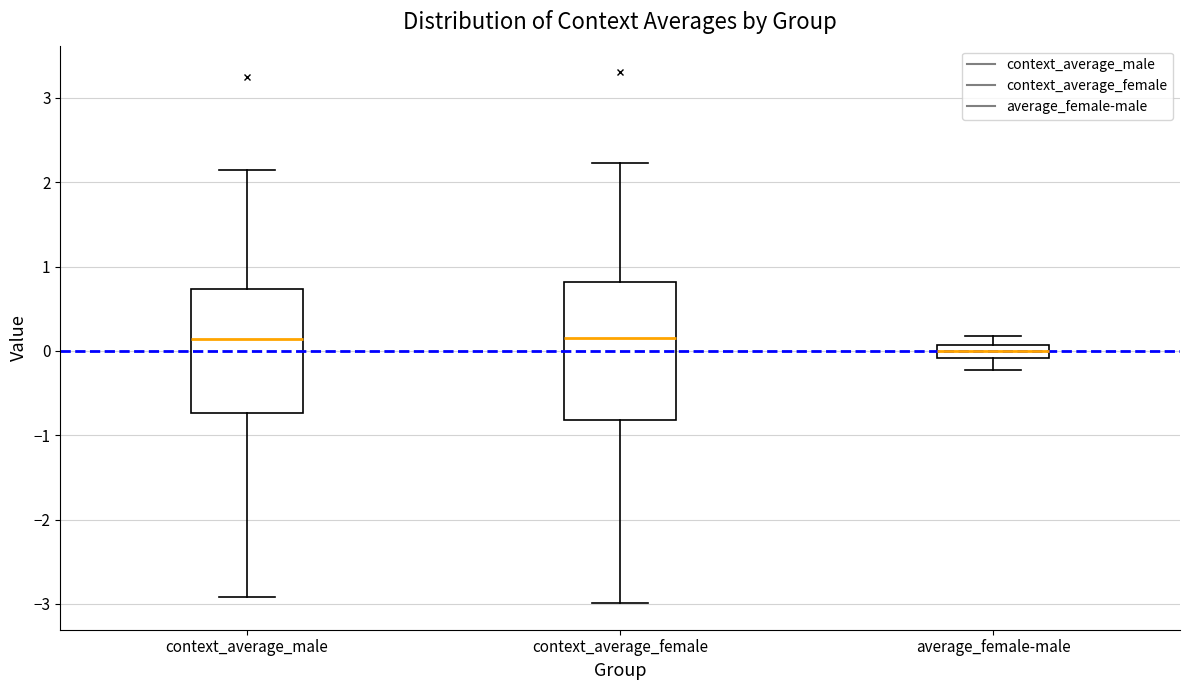

Which box is the tallest, from its lower edge to its upper edge?

context_average_female